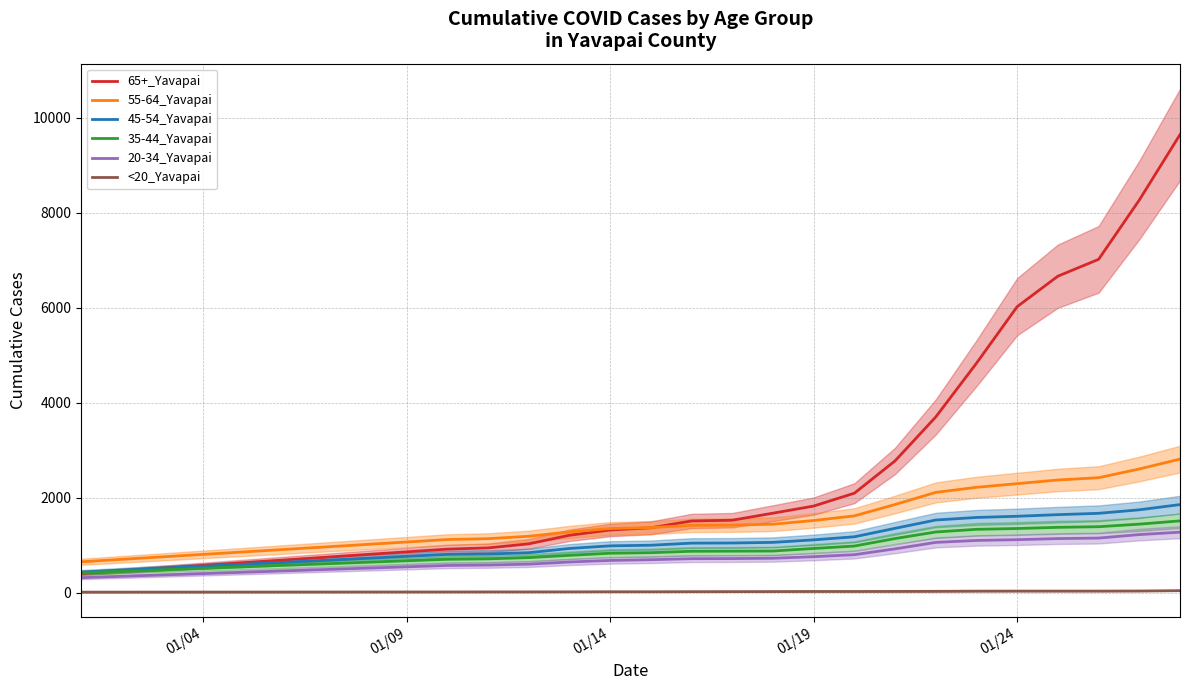

True or false: 55-64_Yavapai and <20_Yavapai intersect in this chart.

False